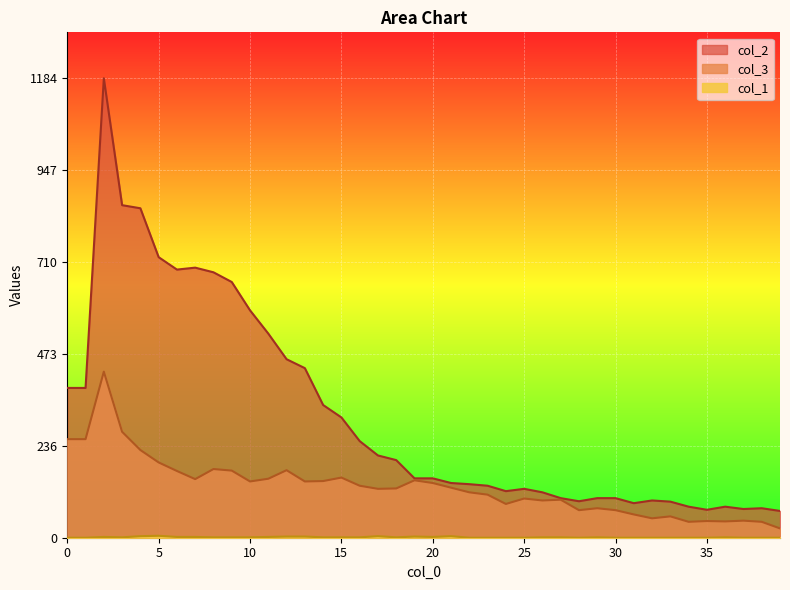

At 6, list the series in order from smallest to largest.

col_1, col_3, col_2